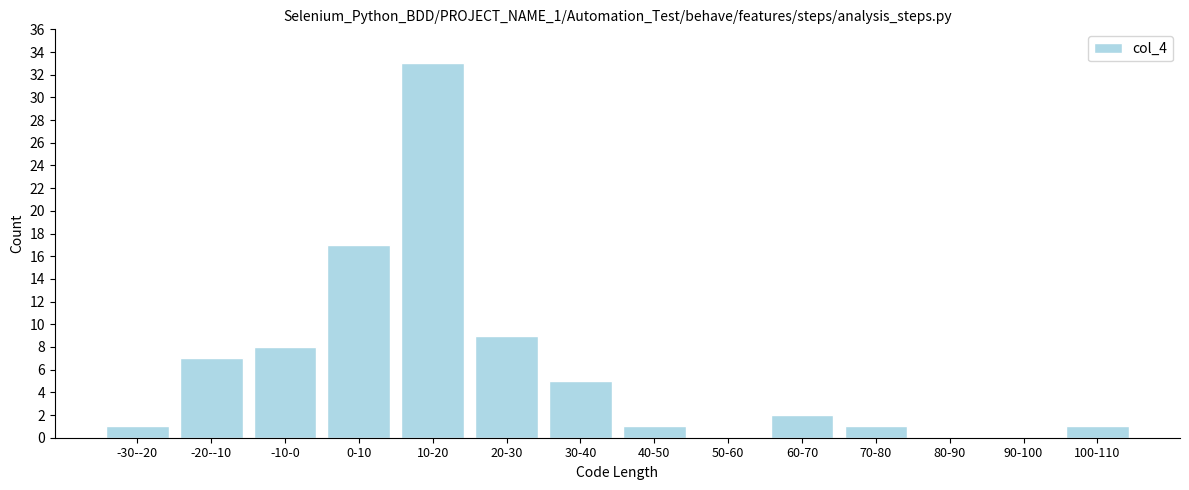

Reading left to right, list all the values displayed in this chart.

-30--20=1	-20--10=7	-10-0=8	0-10=17	10-20=33	20-30=9	30-40=5	40-50=1	50-60=0	60-70=2	70-80=1	80-90=0	90-100=0	100-110=1